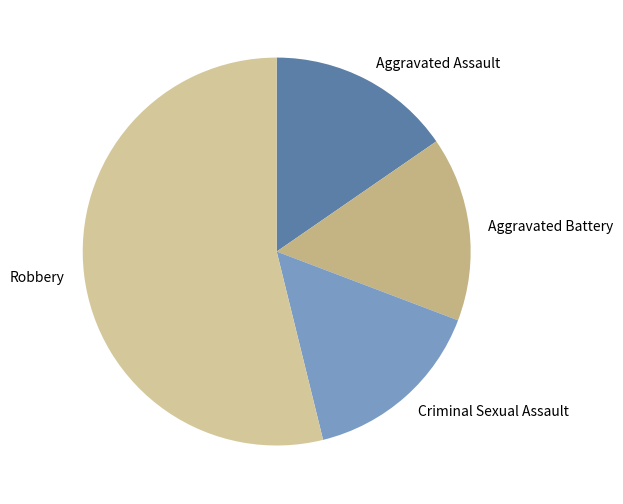

How many segments does this pie chart have?

4